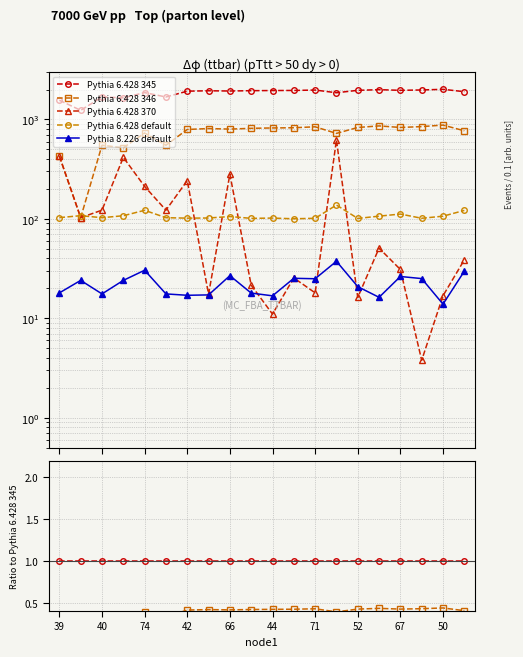

What position from the right is 42?

17